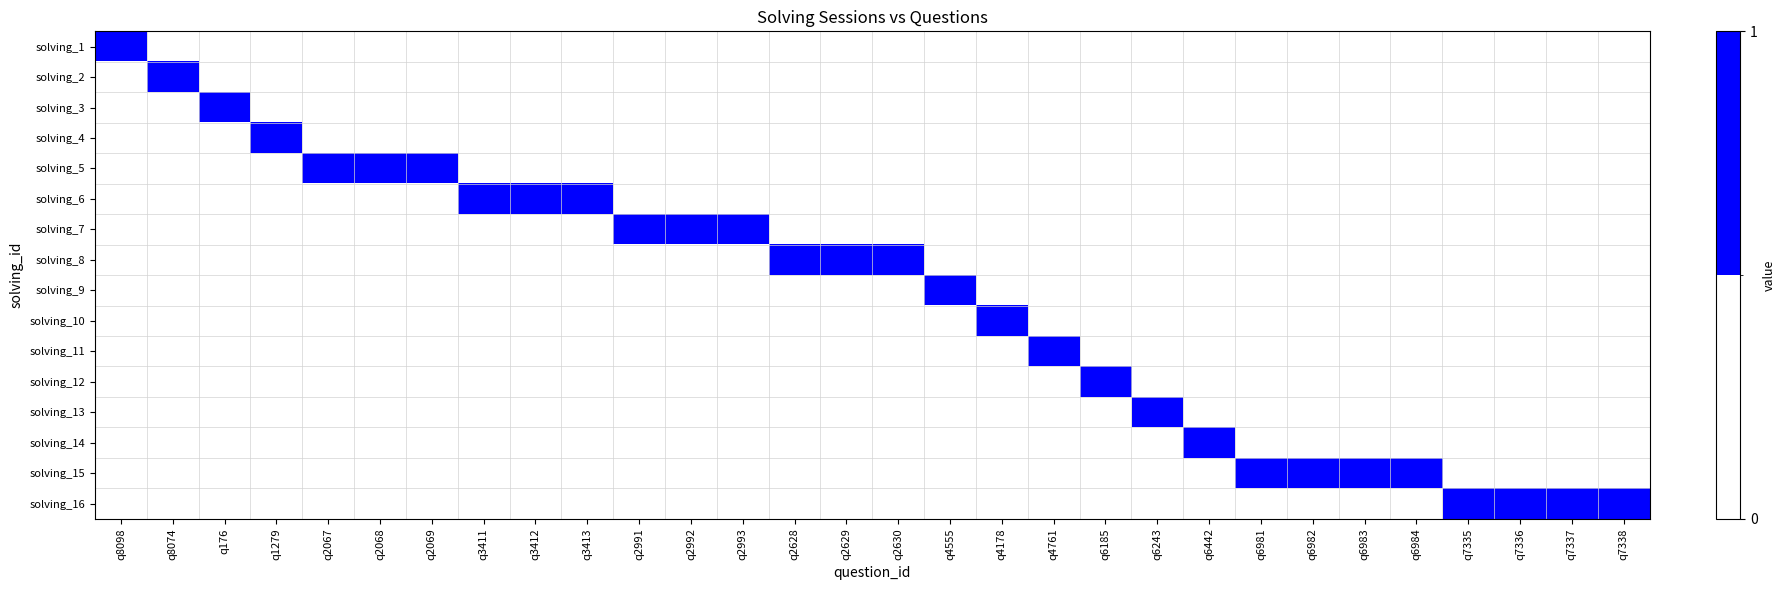

At q3413, list the series in order from largest to smallest.

solving_6, solving_1, solving_2, solving_3, solving_4, solving_5, solving_7, solving_8, solving_9, solving_10, solving_11, solving_12, solving_13, solving_14, solving_15, solving_16